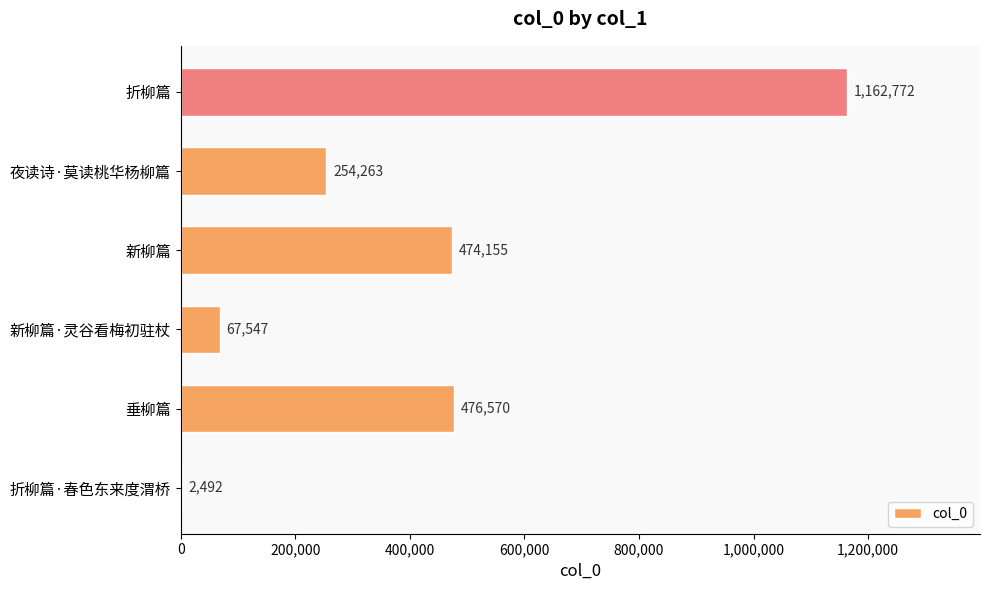

Is it true that the value at 折柳篇 is 1162772?

True